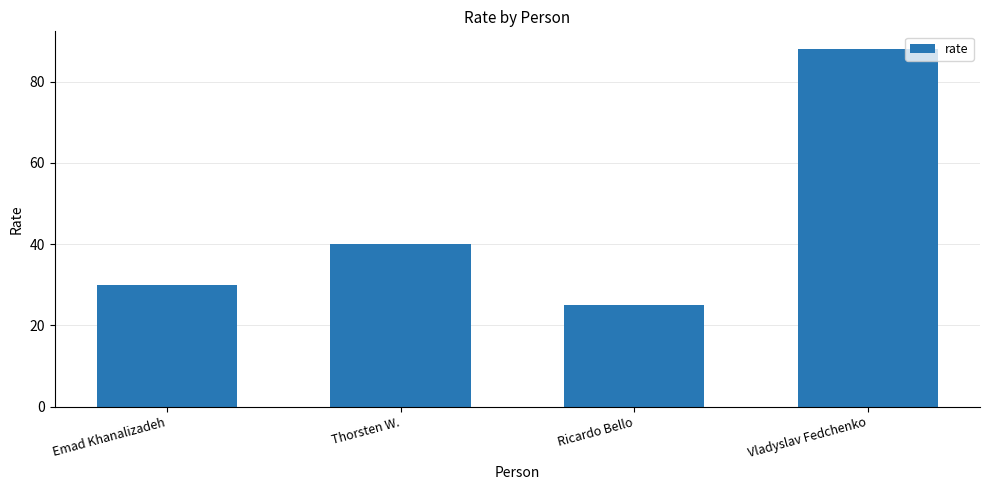

Approximately how many times larger is the value at Ricardo Bello compared to Vladyslav Fedchenko?

0.3